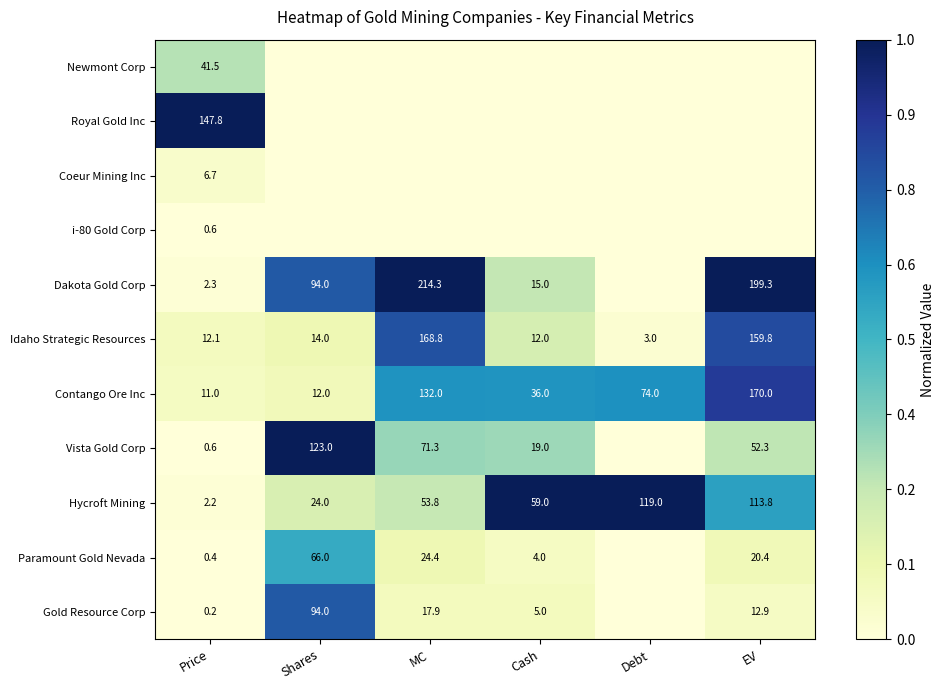

Is the value of Dakota Gold Corp at Price greater than the value of Idaho Strategic Resources at Cash?

No